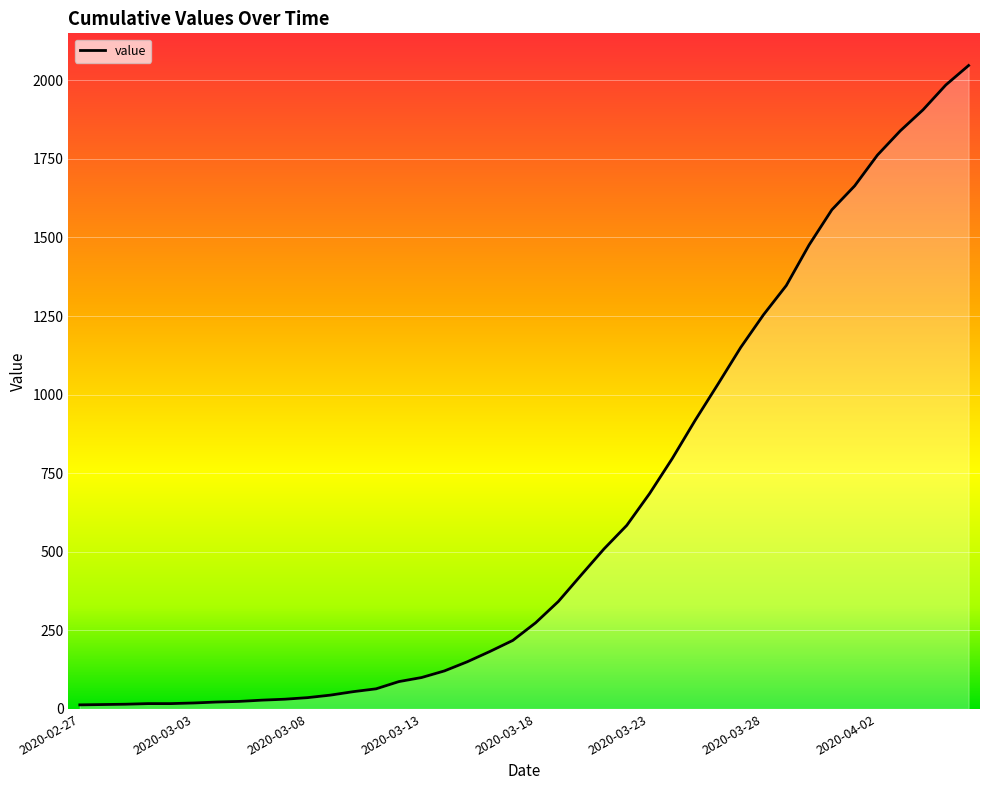

What is the maximum value shown in the chart?

2047